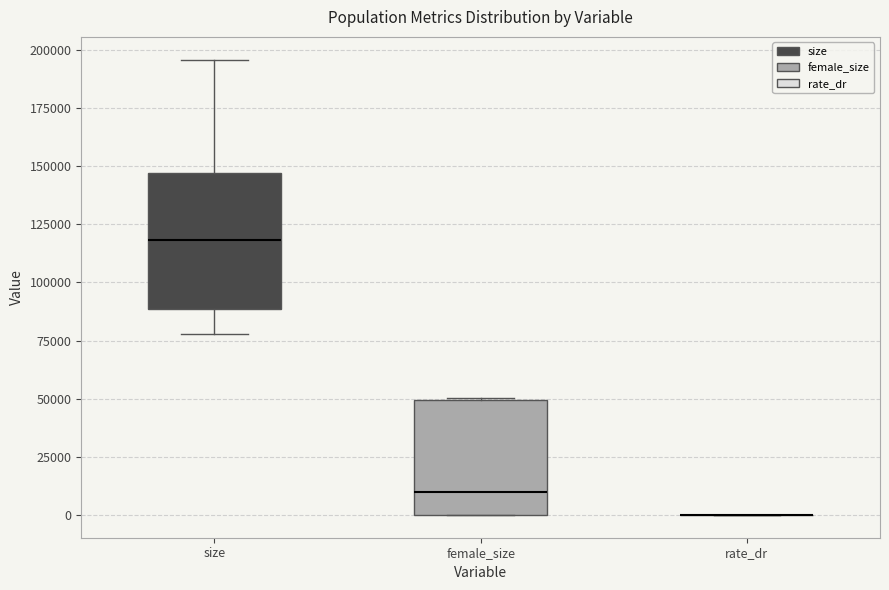

Which box is the tallest, from its lower edge to its upper edge?

size